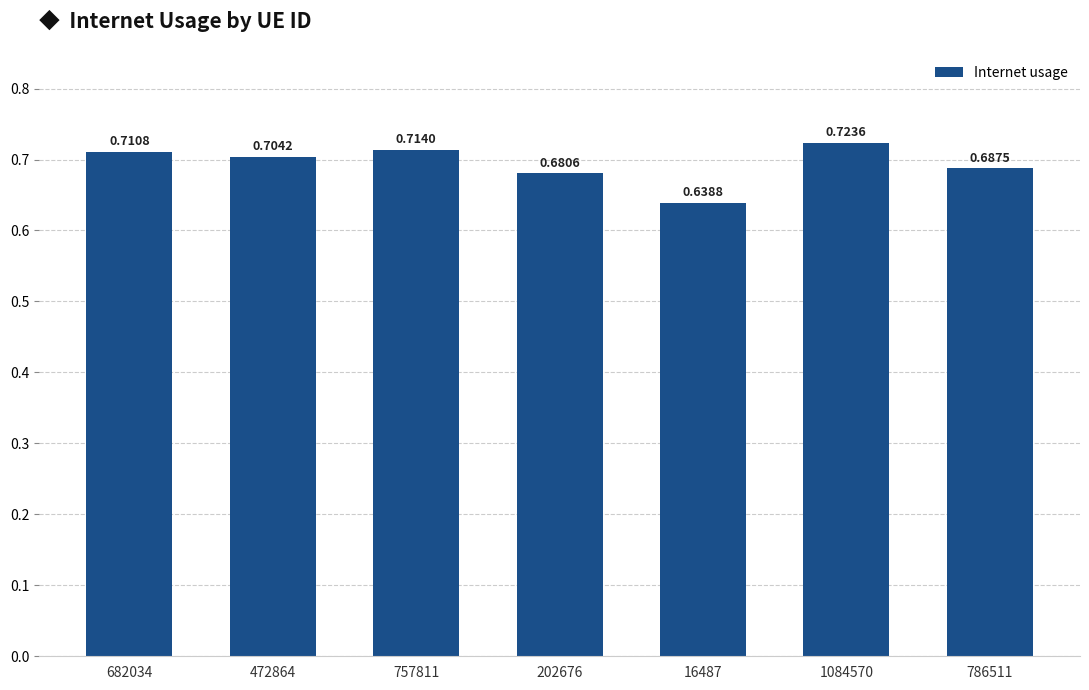

What is the label of the 1st bar from the left?

682034